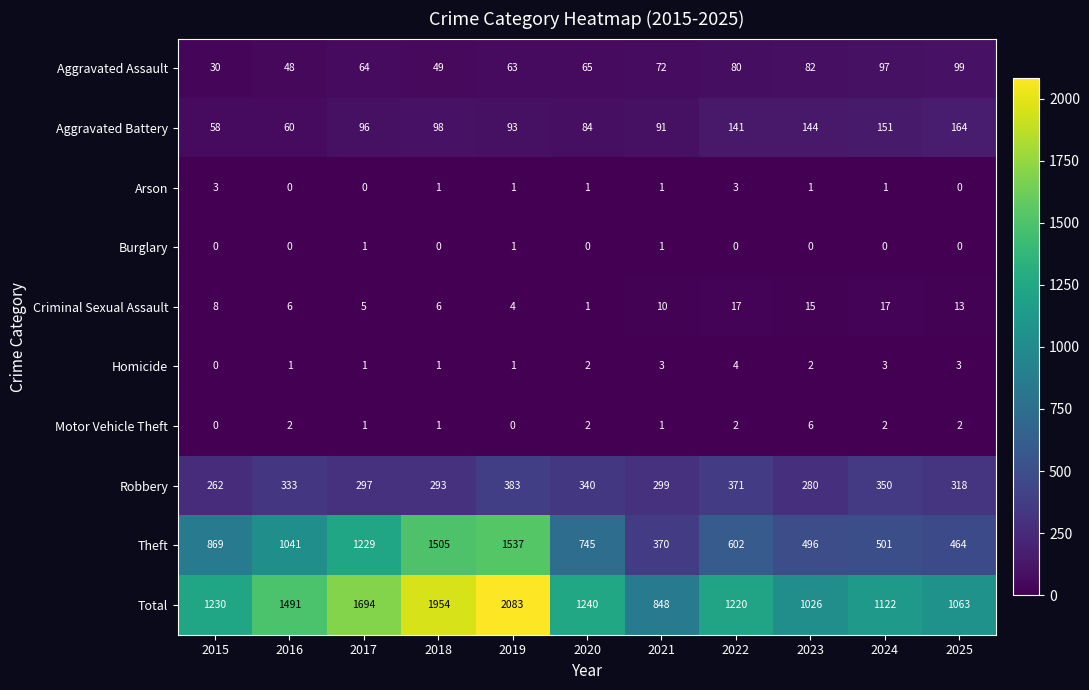

Which series has the widest spread of values?

Total